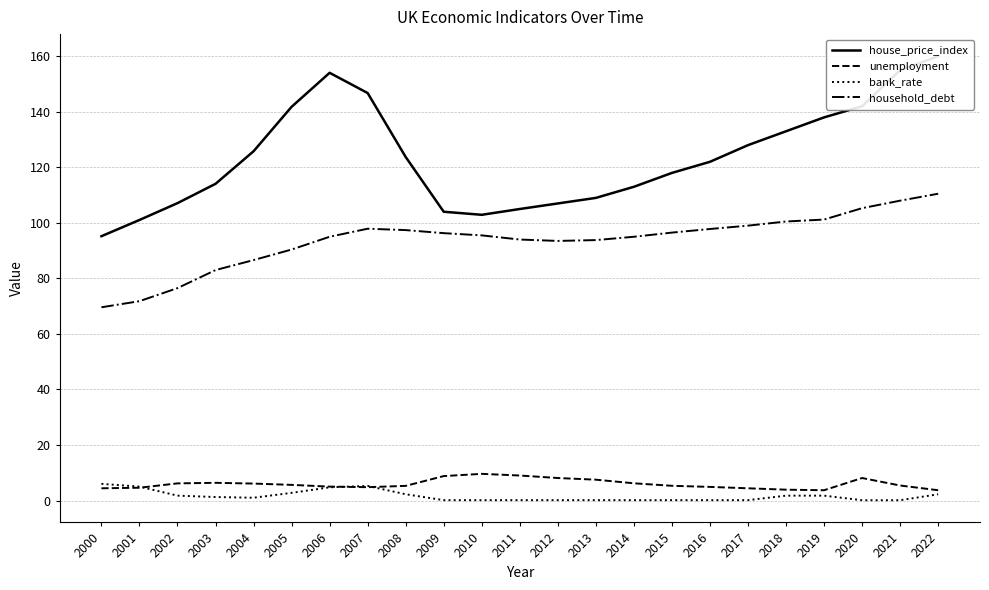

Reading left to right, extract all data points from this chart.

house_price_index: 95.2	101.0	107.1	114.1	125.8	141.8	154.1	146.8	123.7	104.0	102.9	105.0	107.0	109.0	113.0	118.0	122.0	128.0	133.0	138.0	142.0	155.0	160.0
unemployment: 4.4	4.6	6.2	6.4	6.1	5.6	5.0	4.8	5.3	8.8	9.6	9.0	8.1	7.5	6.2	5.3	4.9	4.4	3.9	3.7	8.1	5.4	3.7
bank_rate: 6.0	5.0	1.8	1.2	1.0	2.8	4.8	5.2	2.2	0.1	0.1	0.1	0.1	0.1	0.1	0.1	0.1	0.1	1.8	1.8	0.1	0.1	2.2
household_debt: 69.6	71.8	76.5	83.0	86.6	90.4	95.0	97.9	97.4	96.3	95.5	94.0	93.5	93.8	95.0	96.5	97.8	99.0	100.5	101.2	105.3	108.0	110.5